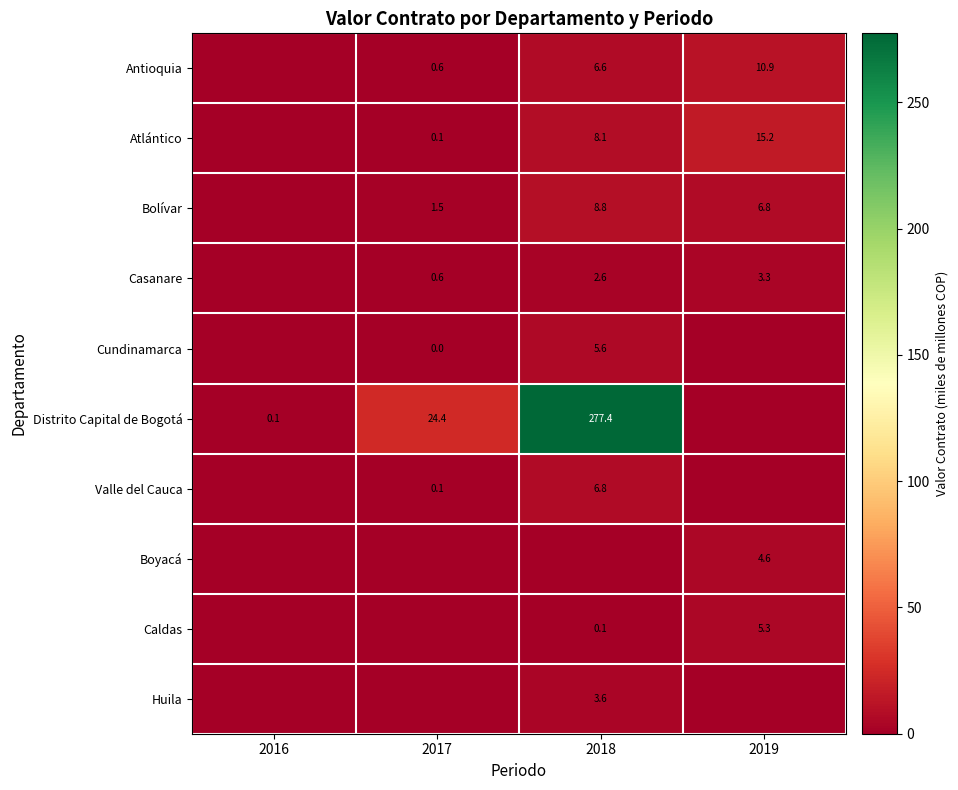

True or false: Distrito Capital de Bogotá has a value of 0.1 at 2016.

True